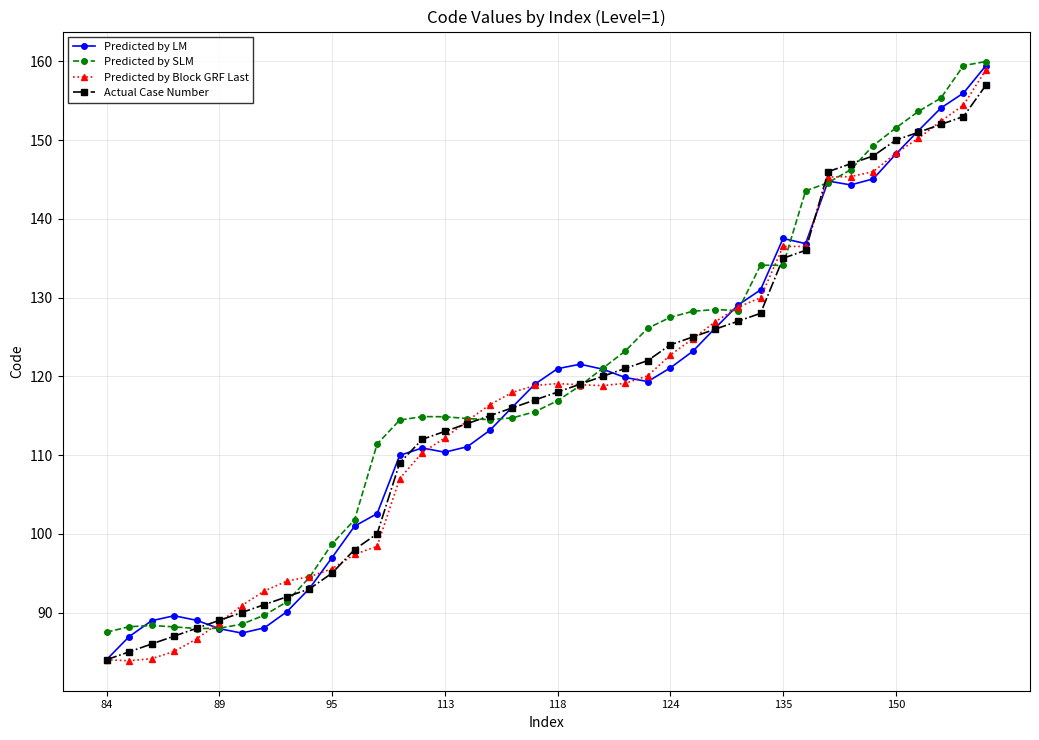

What is the highest value of the Predicted by SLM series?

160.0